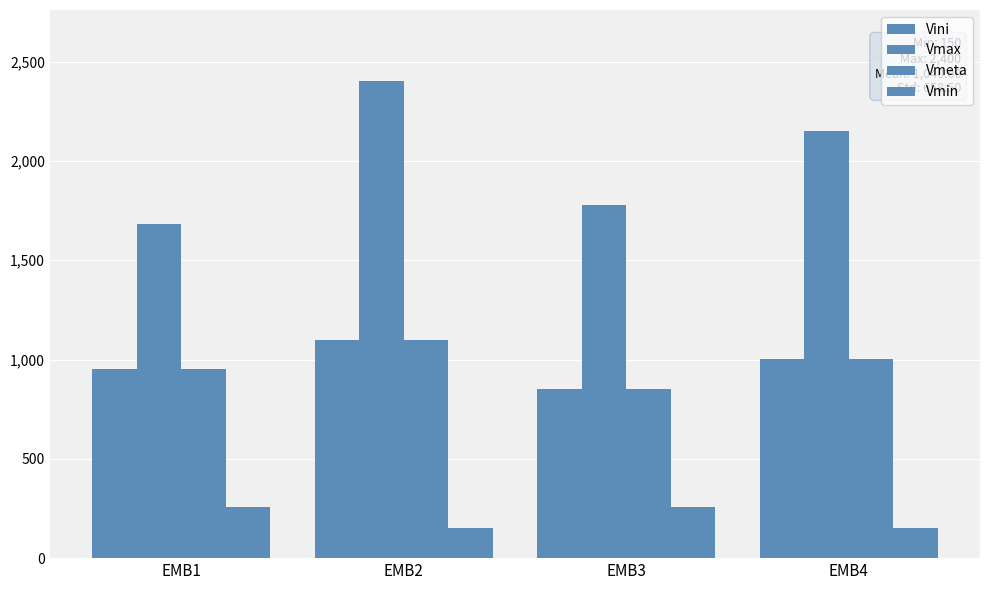

True or false: Vmeta has a value of 1436 at EMB4.

False